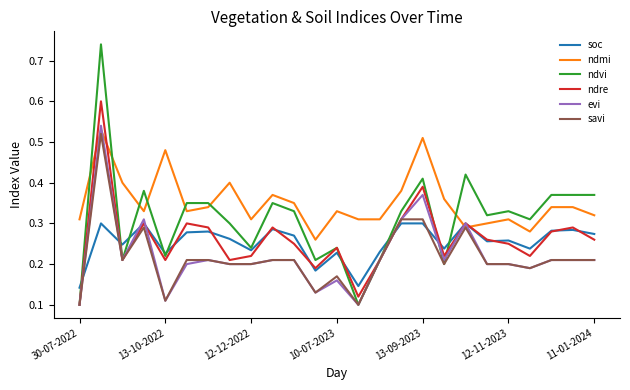

How many distinct data groups are displayed?

6